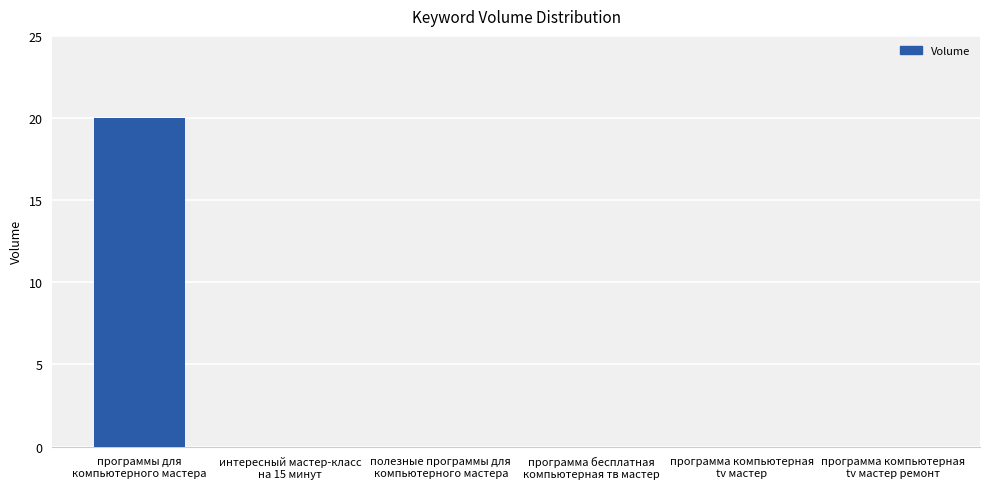

What is the sum of all values?

20